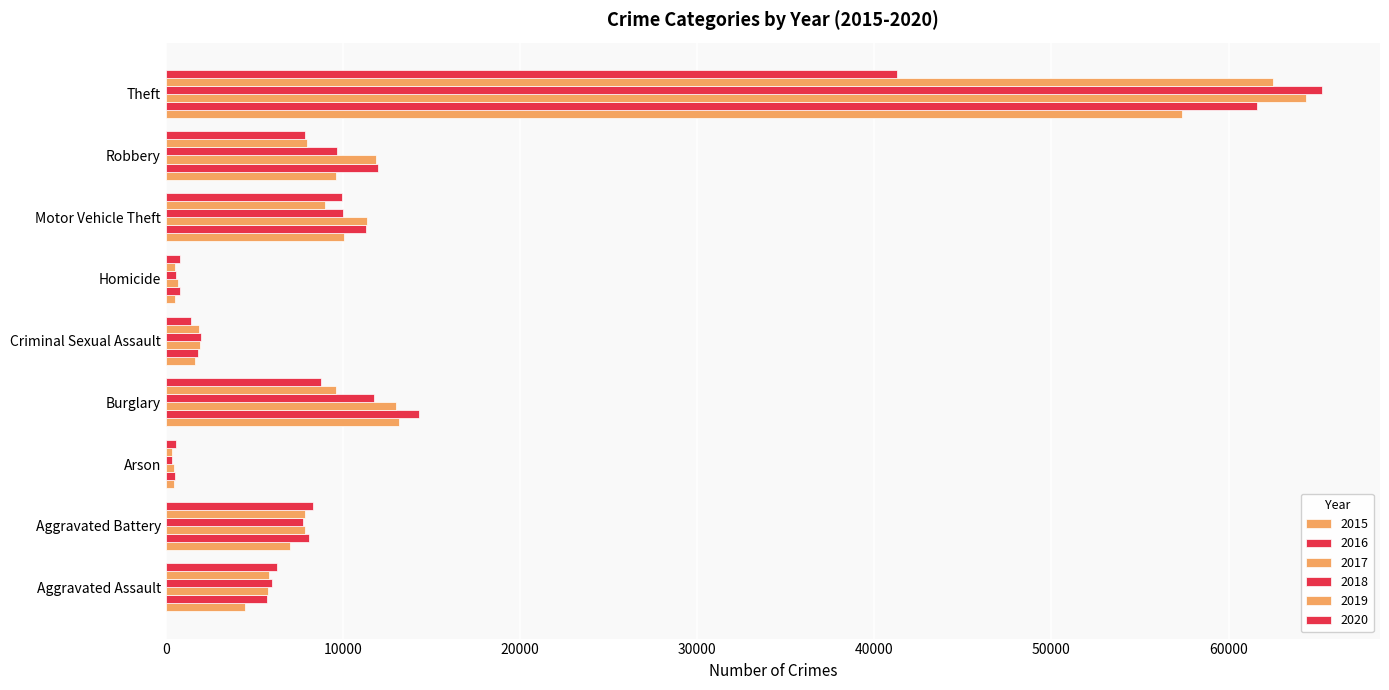

What value does the 2016 series have at Aggravated Assault, to the nearest 100?

5700